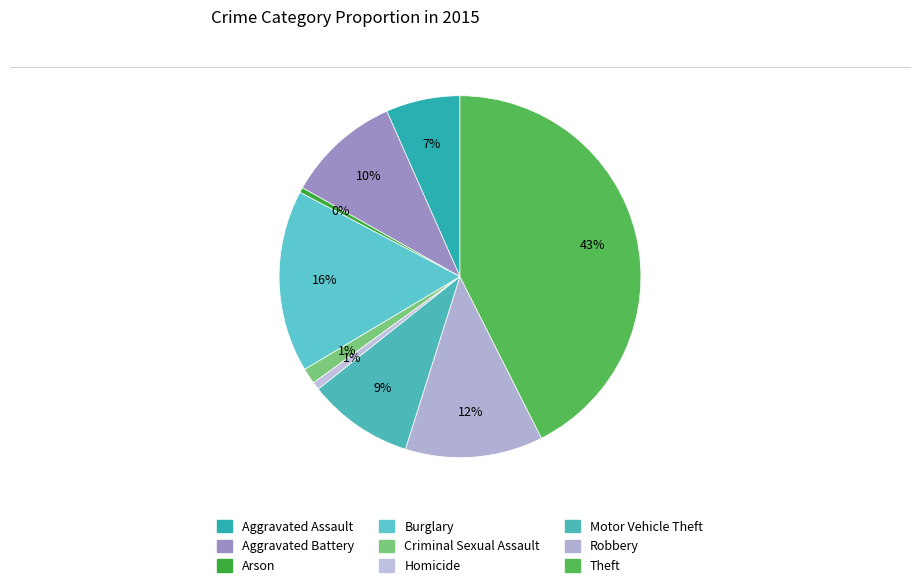

What percentage is the Aggravated Assault slice, to the nearest percent?

7%